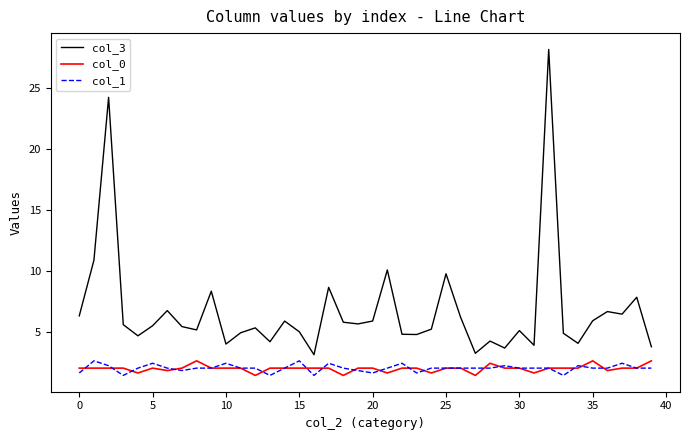

True or false: col_3 and col_1 cross at least once.

False